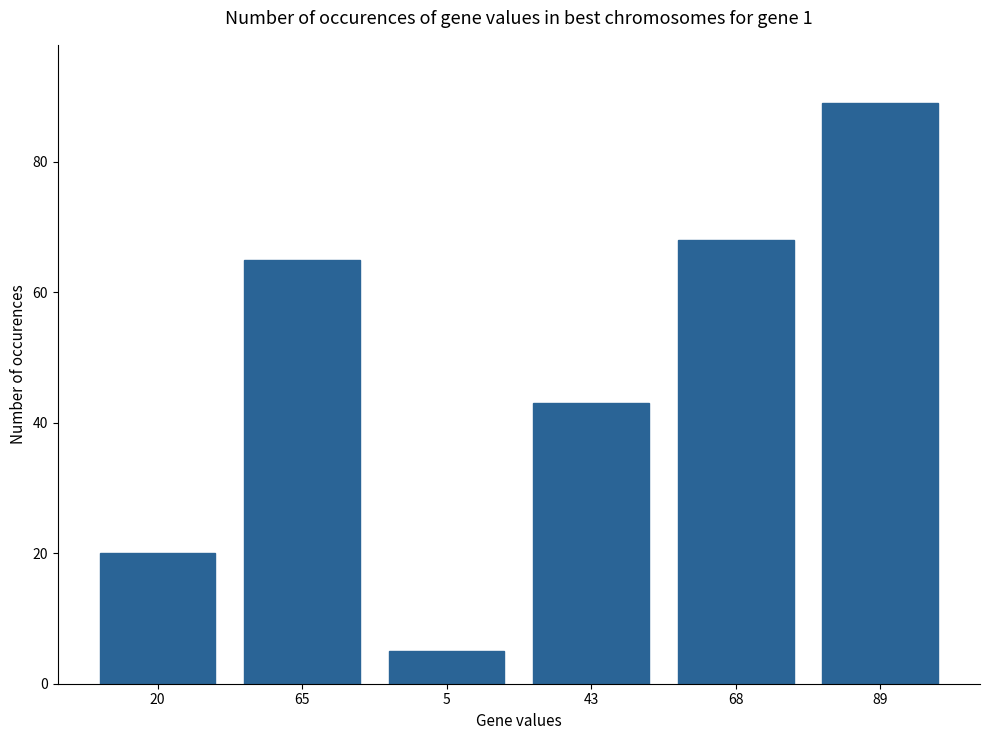

True or false: the data shows 106 at 65.

False